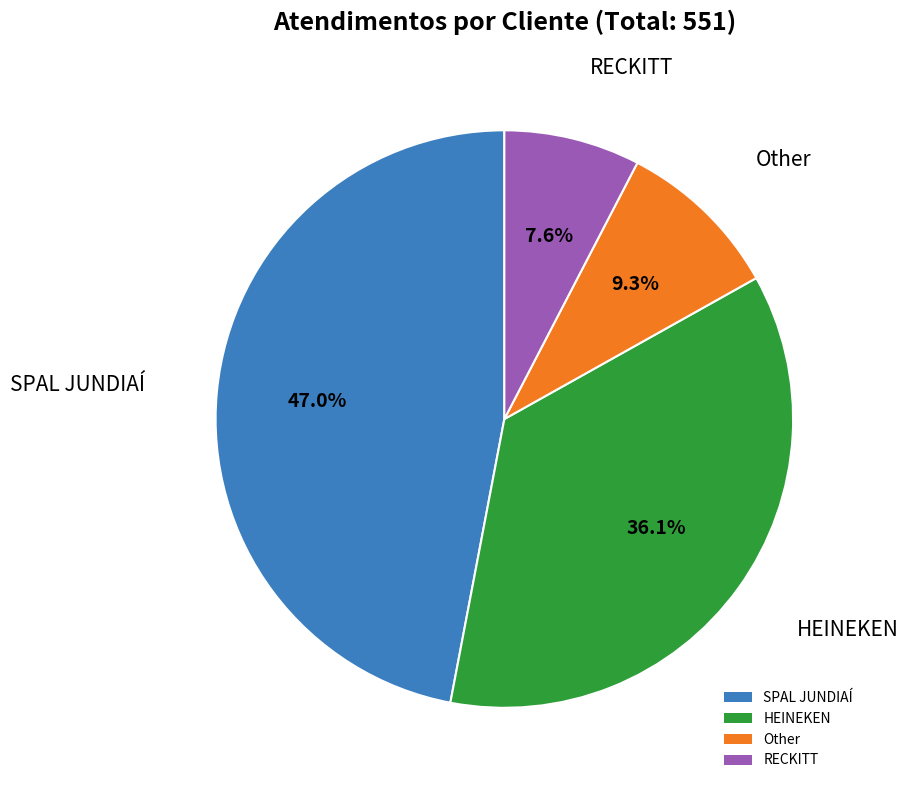

To the nearest percent, what is the difference between the largest and smallest slice percentages?

39%